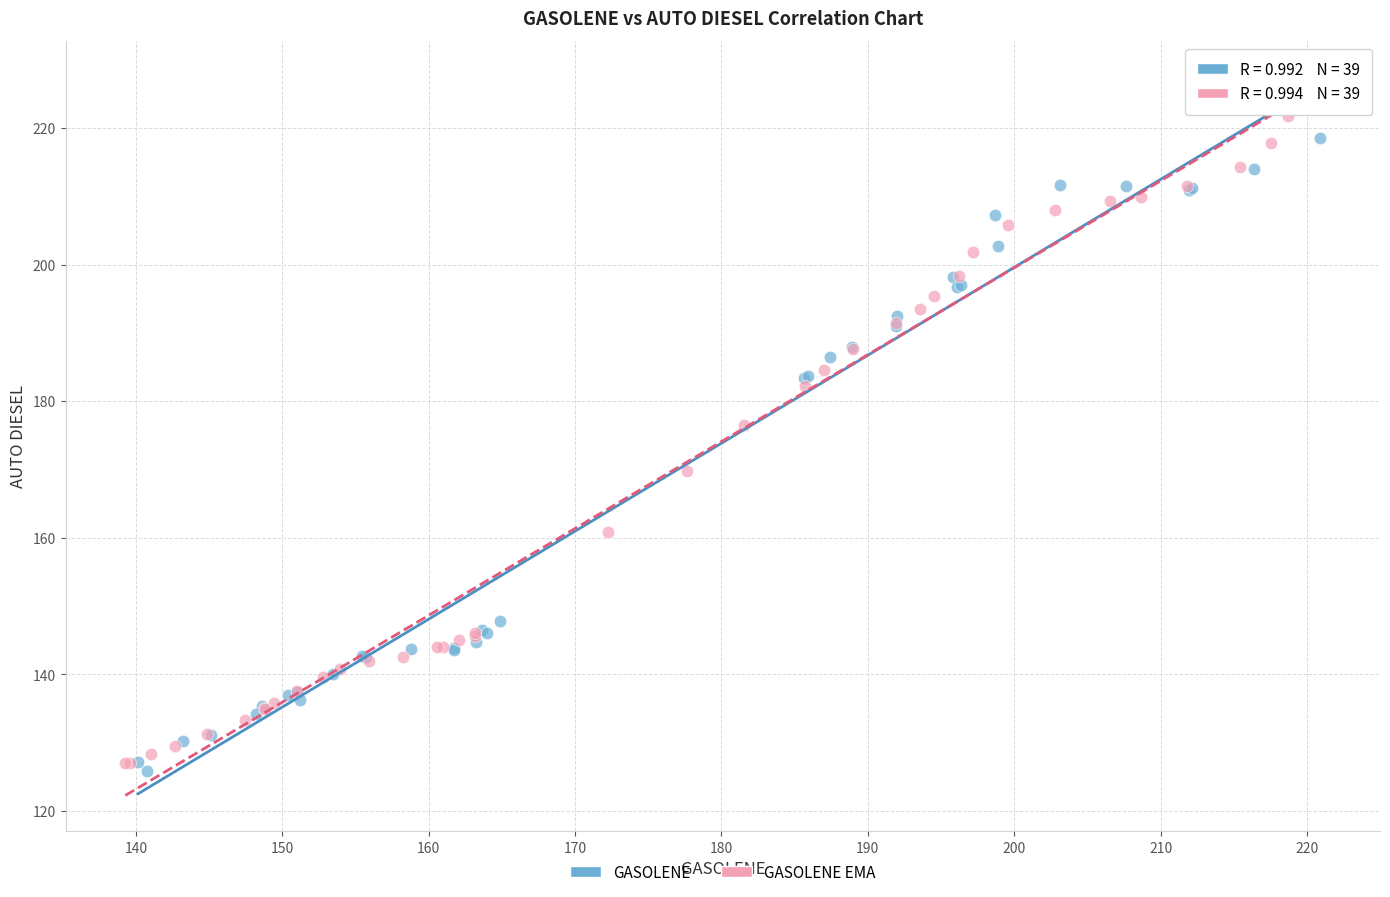

What are all the series names shown in the legend?

GASOLENE, GASOLENE EMA